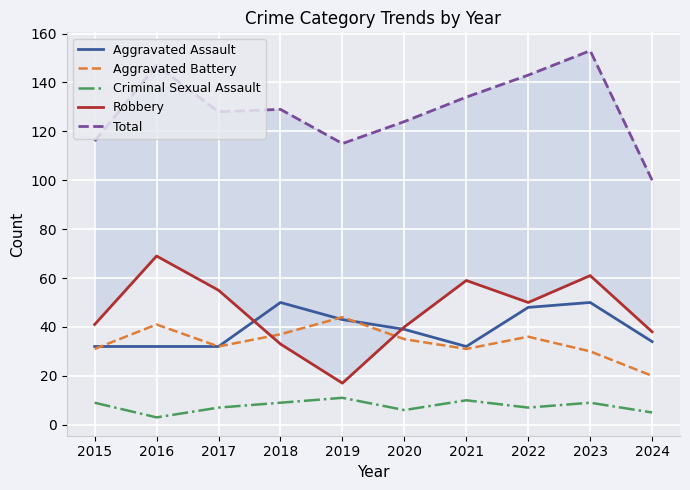

The Aggravated Assault series shows 50 at 2018. True or false?

True